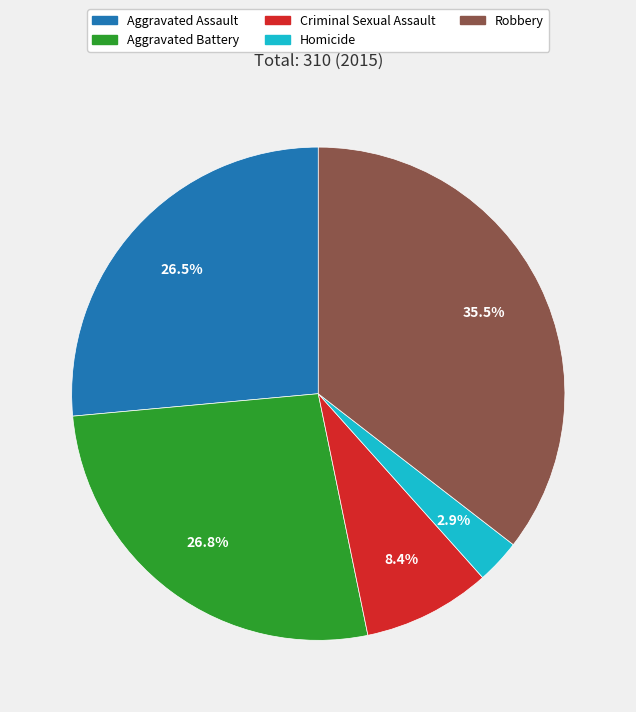

What percentage do Criminal Sexual Assault and Aggravated Battery together represent?

35.2%